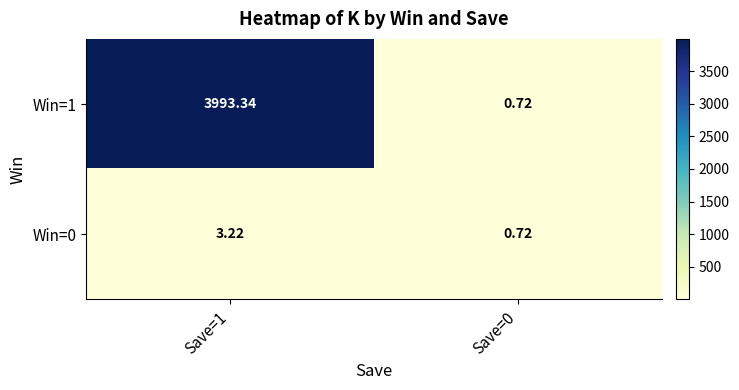

How many data points does each series have?

2